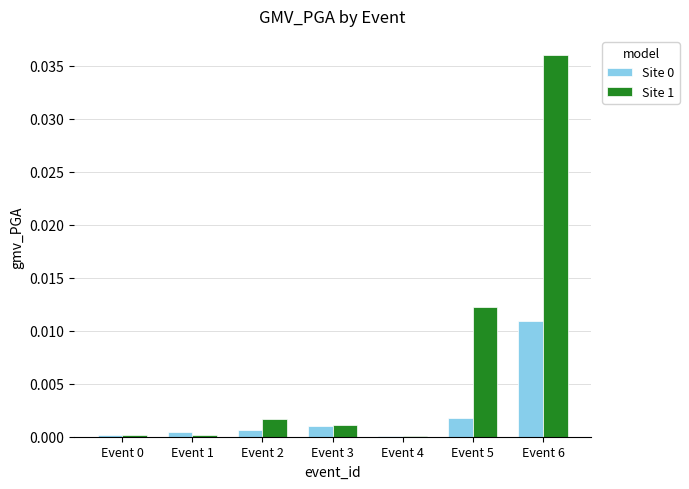

The Site 0 series shows 0.0 at Event 1. True or false?

True